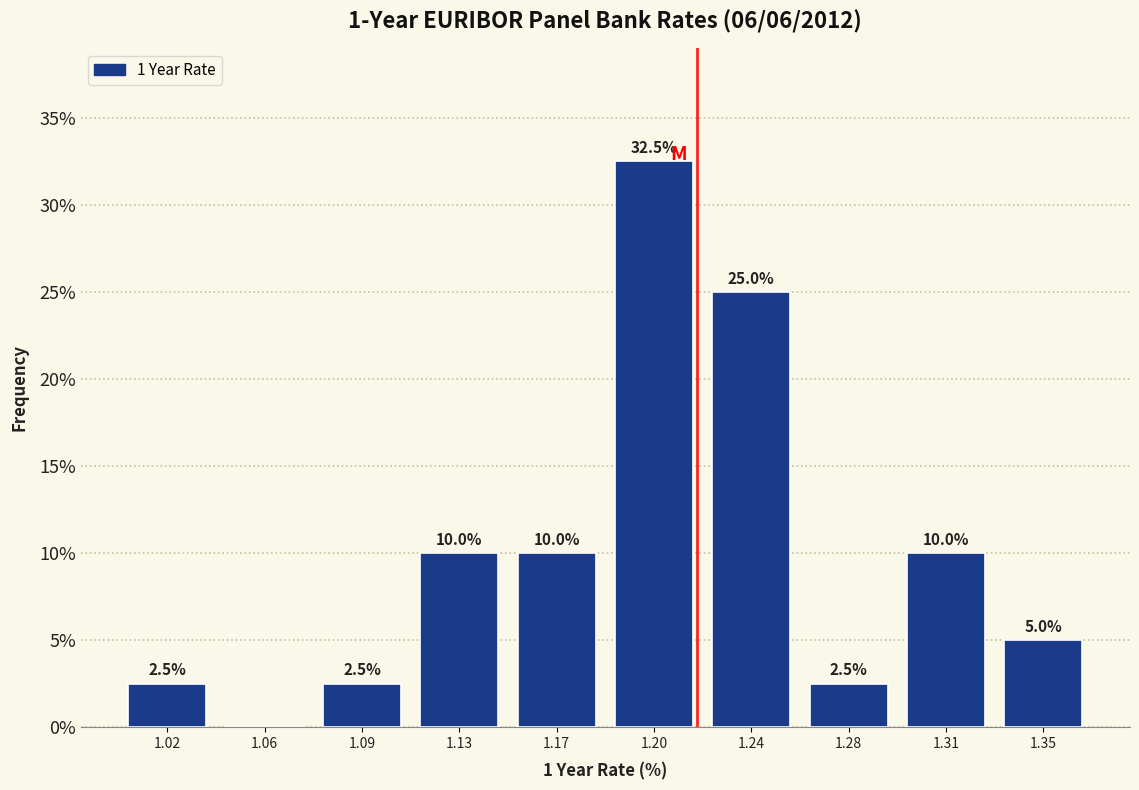

Reading left to right, what are all the values shown in this chart?

1.02=2.5	1.06=0.0	1.09=2.5	1.13=10.0	1.17=10.0	1.20=32.5	1.24=25.0	1.28=2.5	1.31=10.0	1.35=5.0